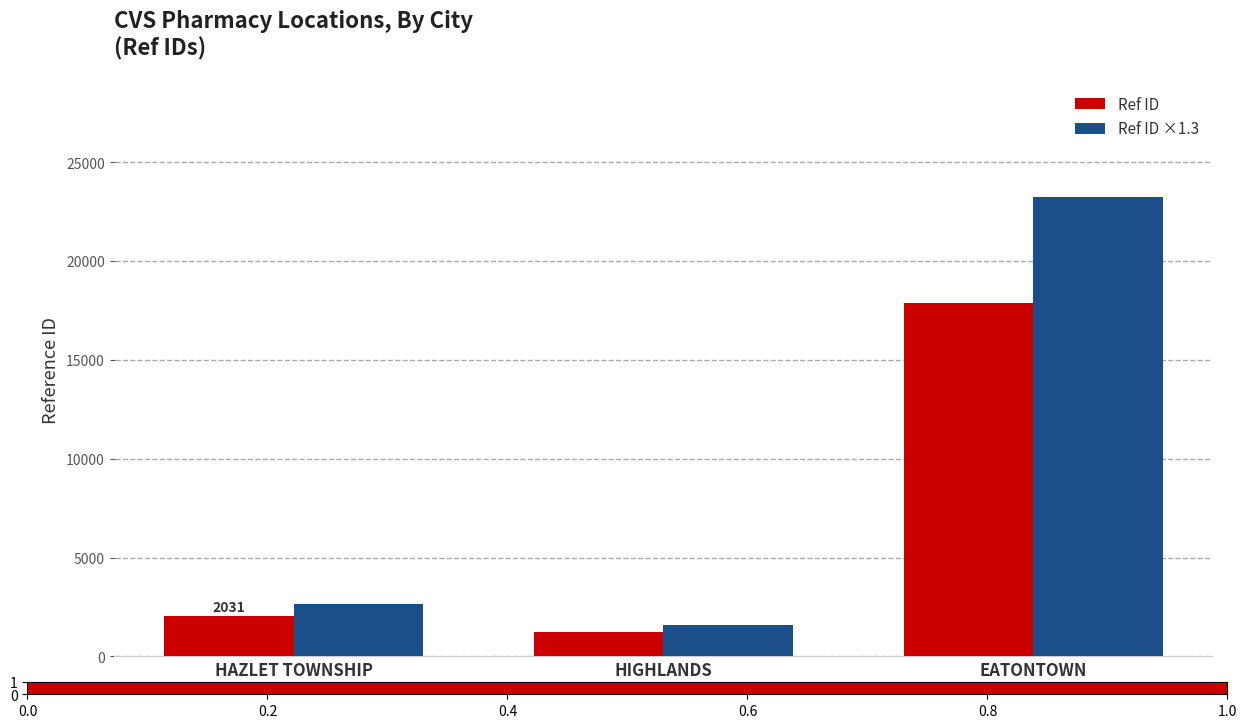

At HAZLET TOWNSHIP, list the series in order from smallest to largest.

Ref ID, Ref ID ×1.3